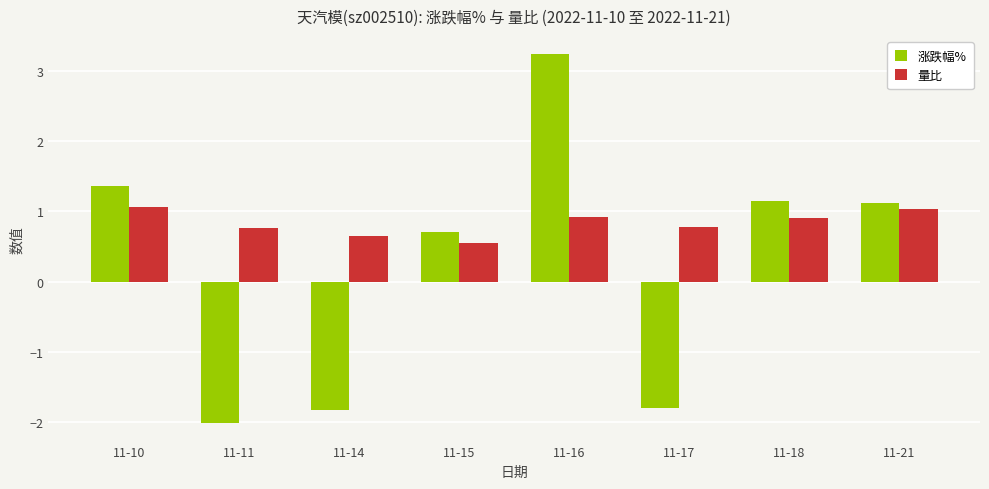

What is the value of the 涨跌幅% bar at the 4th from the left?

0.7